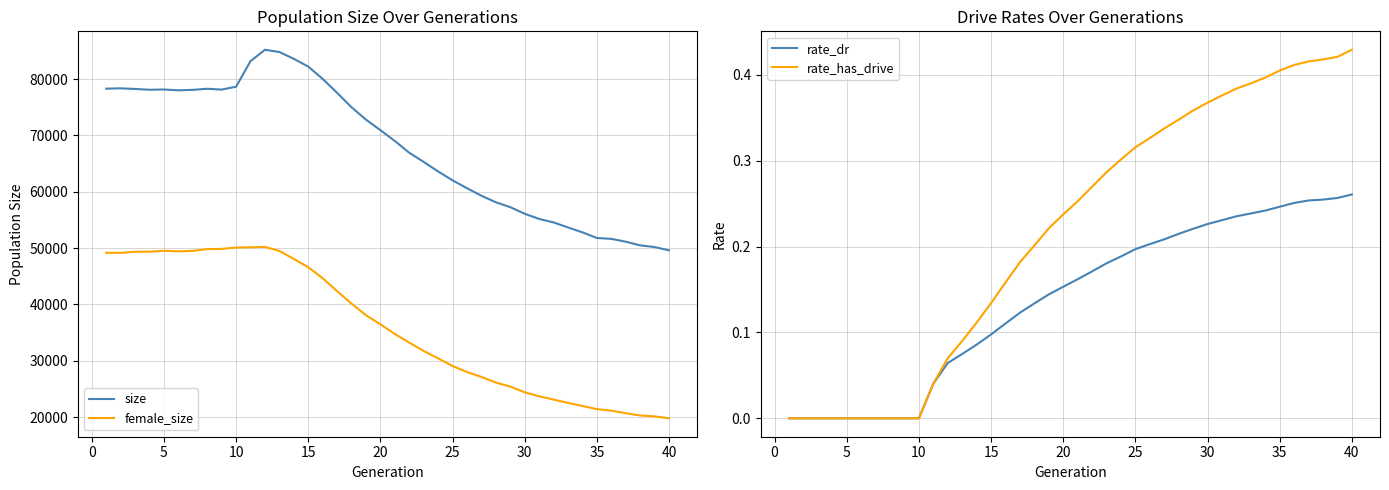

Which series has the largest range (max minus min)?

size